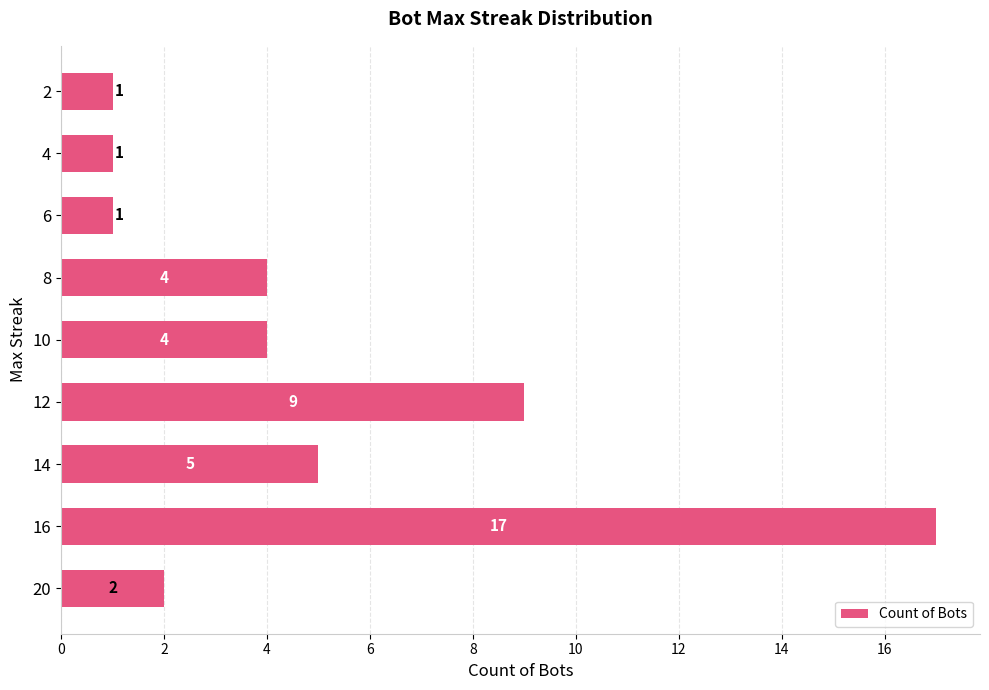

Is it true that the value at 2 is 1?

True